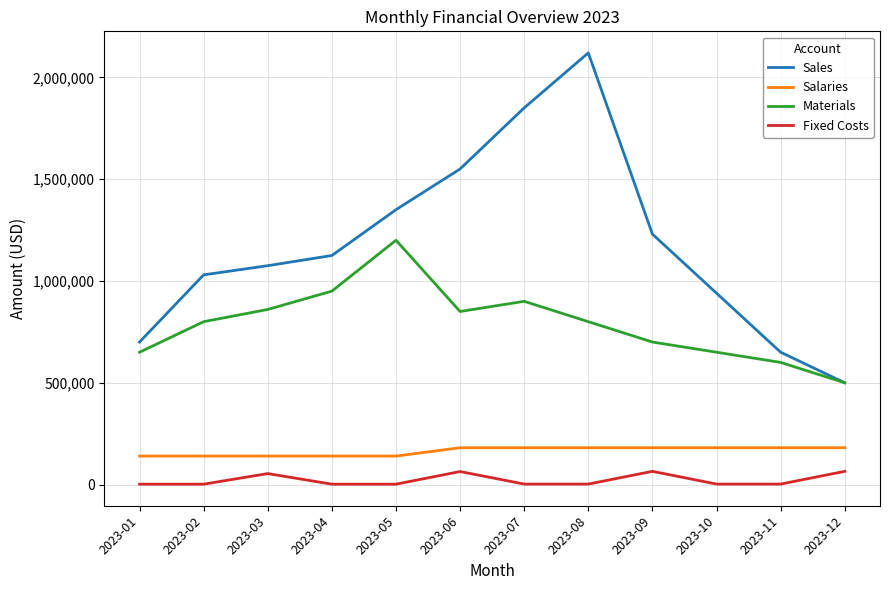

True or false: Salaries and Sales cross at least once.

False